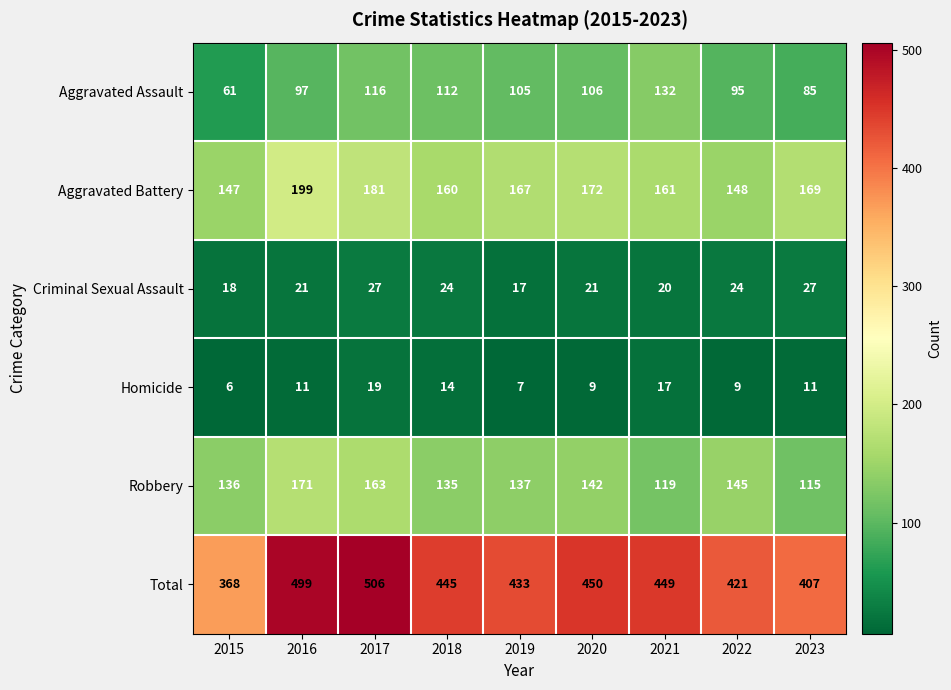

At which label does Total first exceed 445?

2016